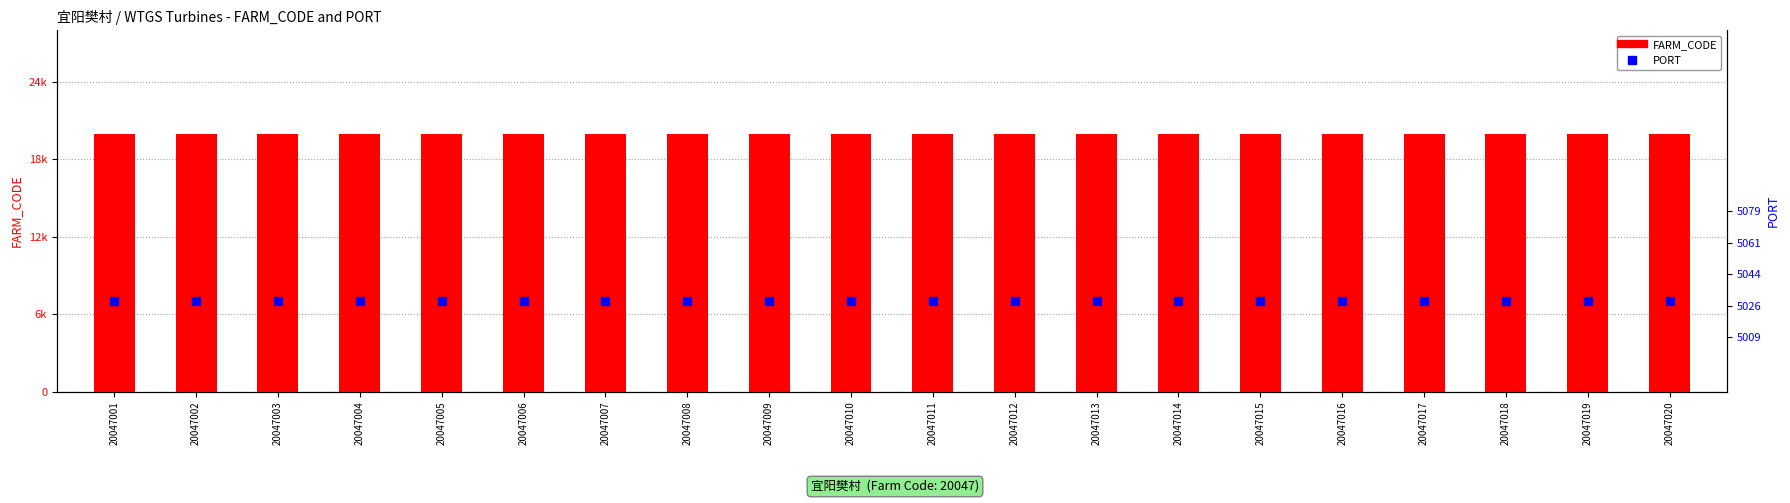

Which series has the largest total across all categories?

FARM_CODE